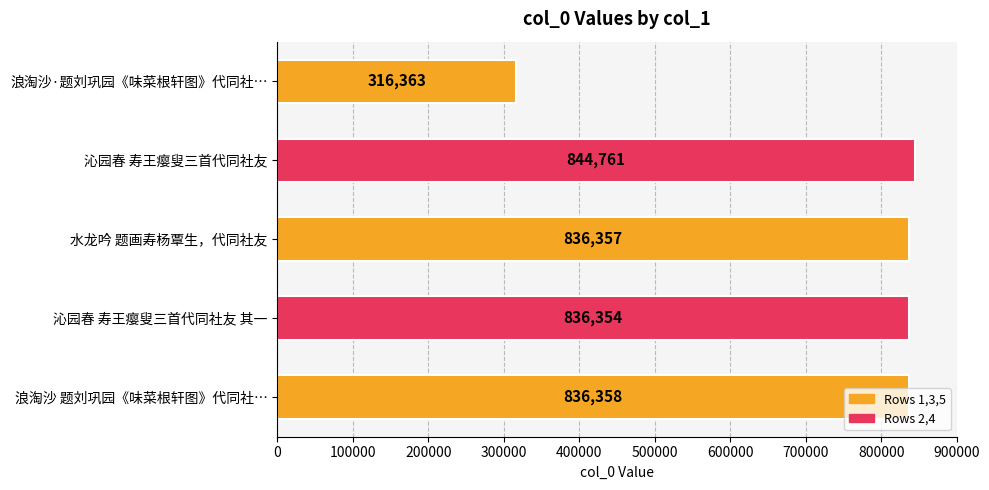

What is the sum of all values?

3670193